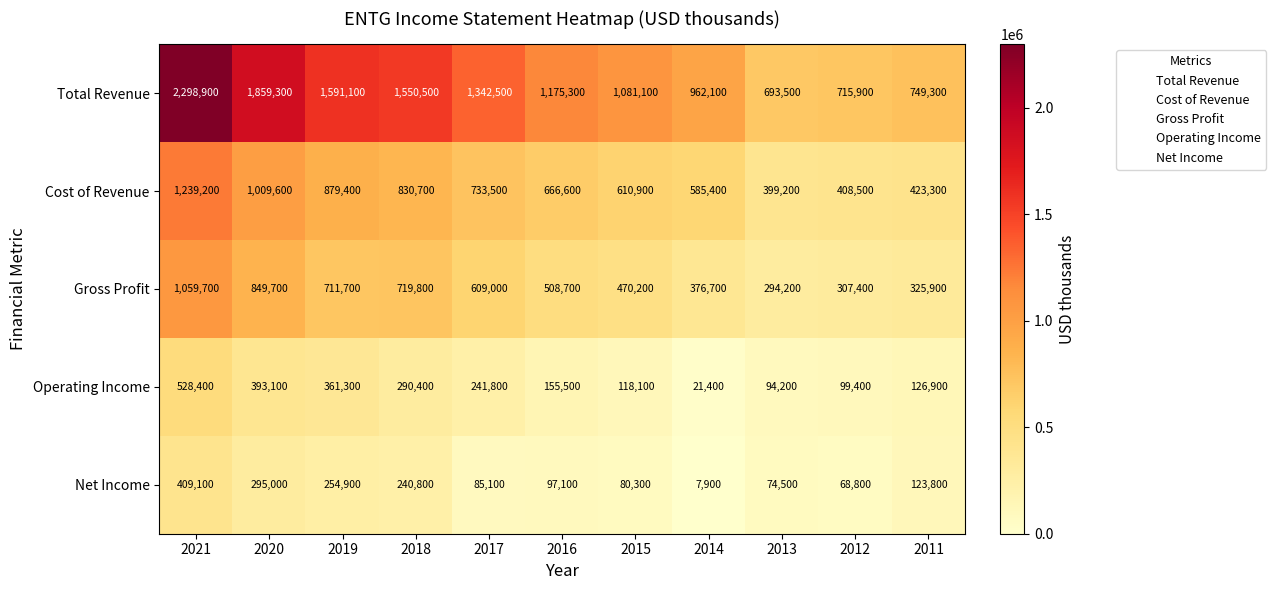

The value of Cost of Revenue at 2011 is 675320. True or false?

False